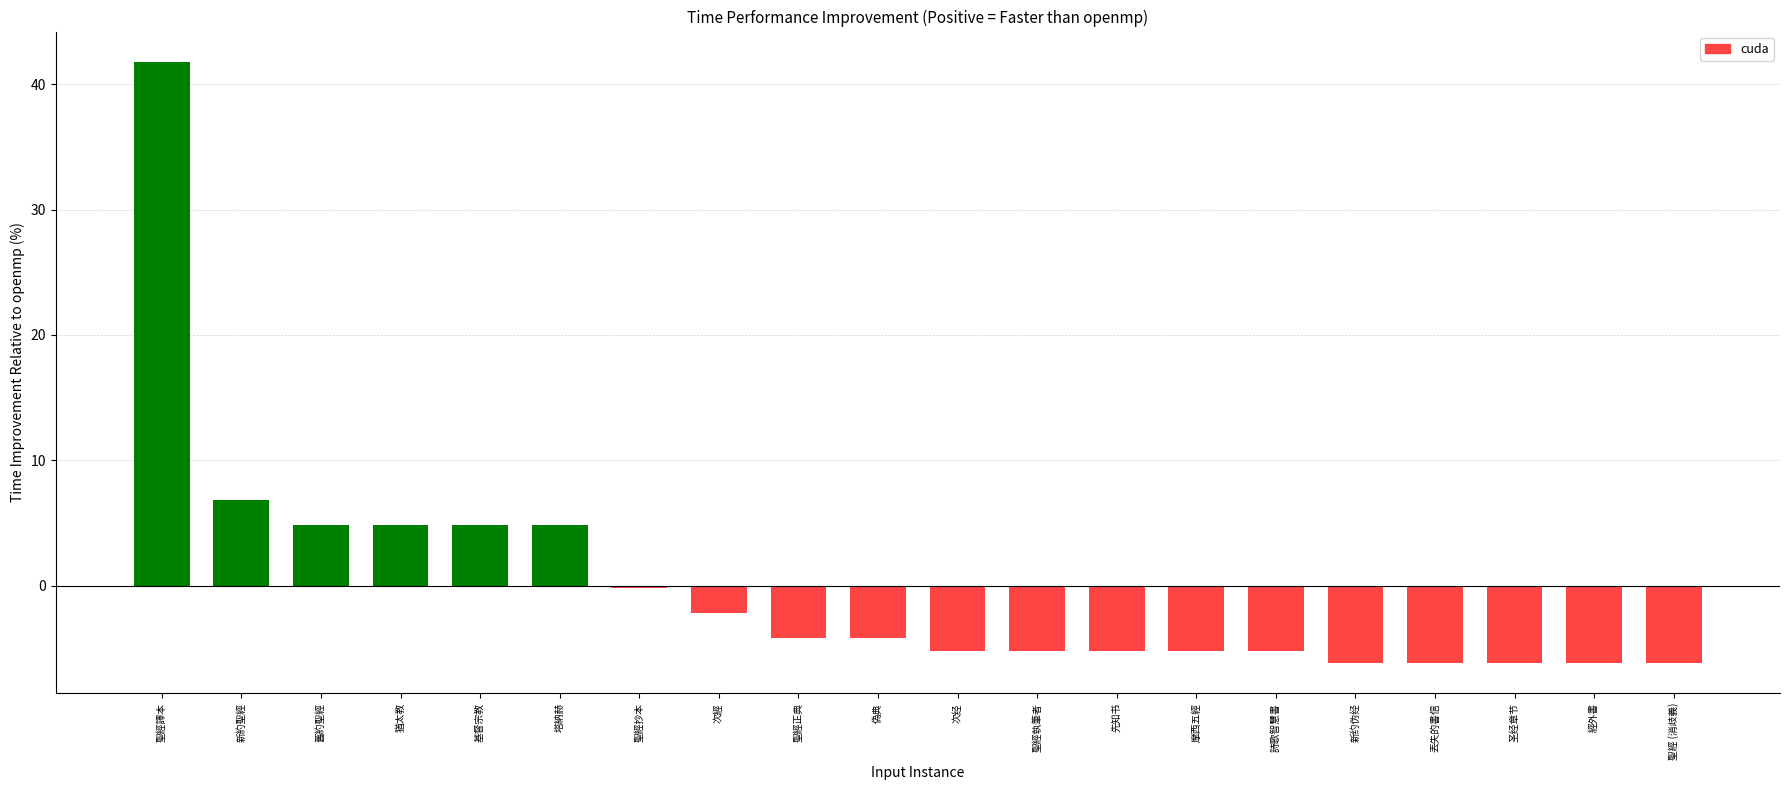

The value at 次經 is -2.2. True or false?

True